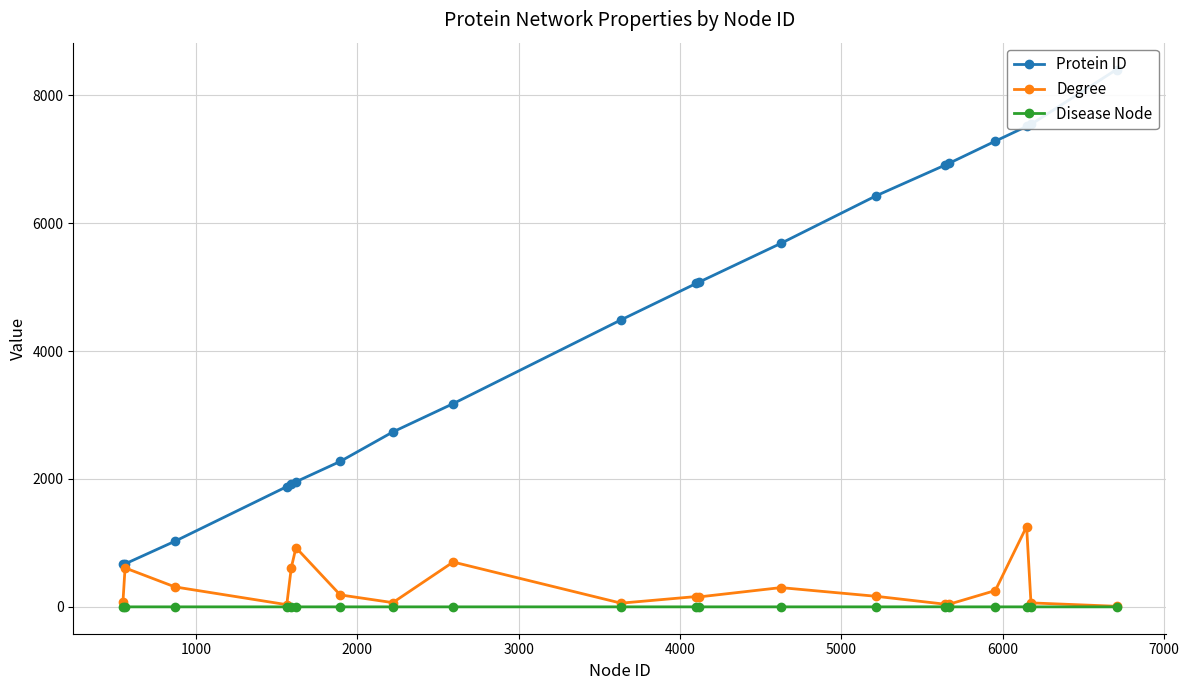

What is the difference between the second highest and minimum values in the Degree series?

917